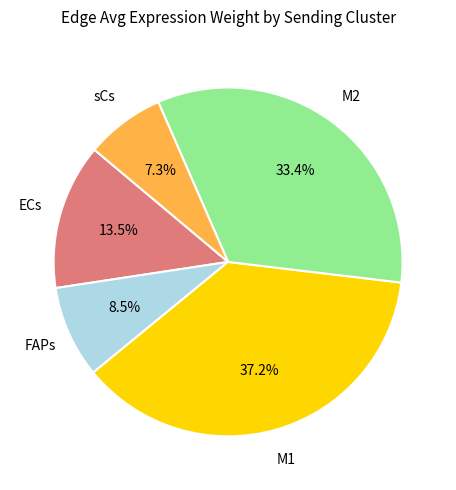

Does any single category account for the majority?

No